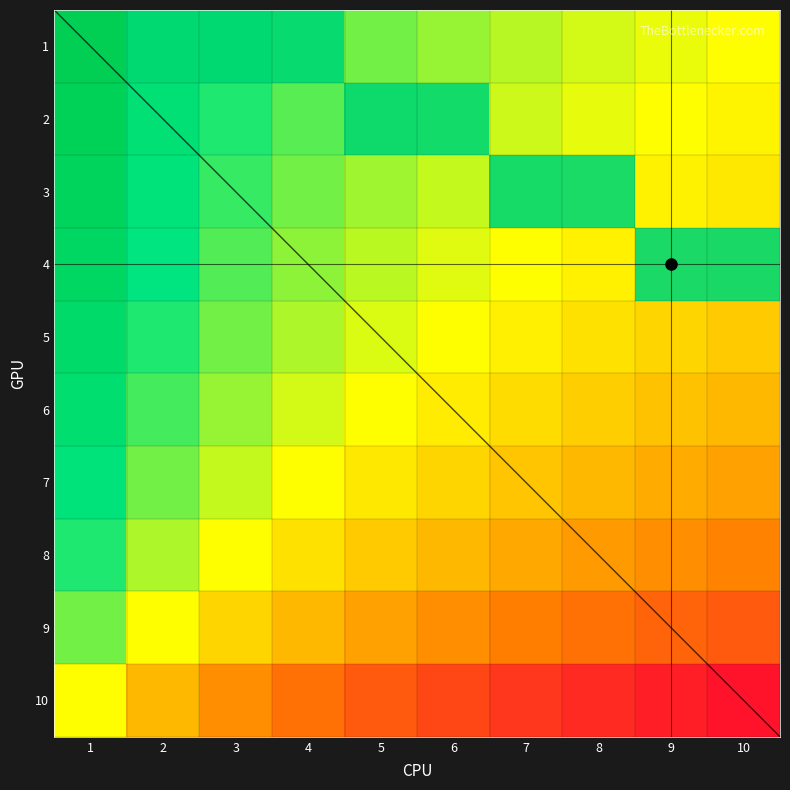

The 2 series shows 0 at 9. True or false?

True